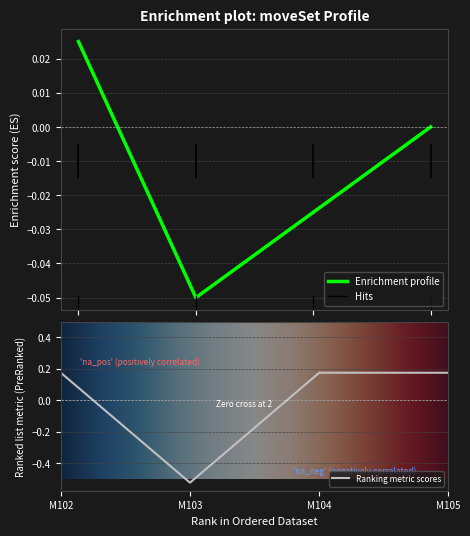

Count the number of values greater than 0.

3